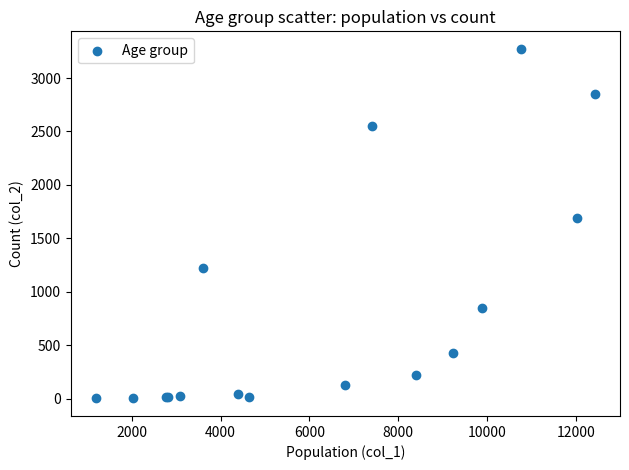

What Y value in the scatter plot is closest to 1638?

1690